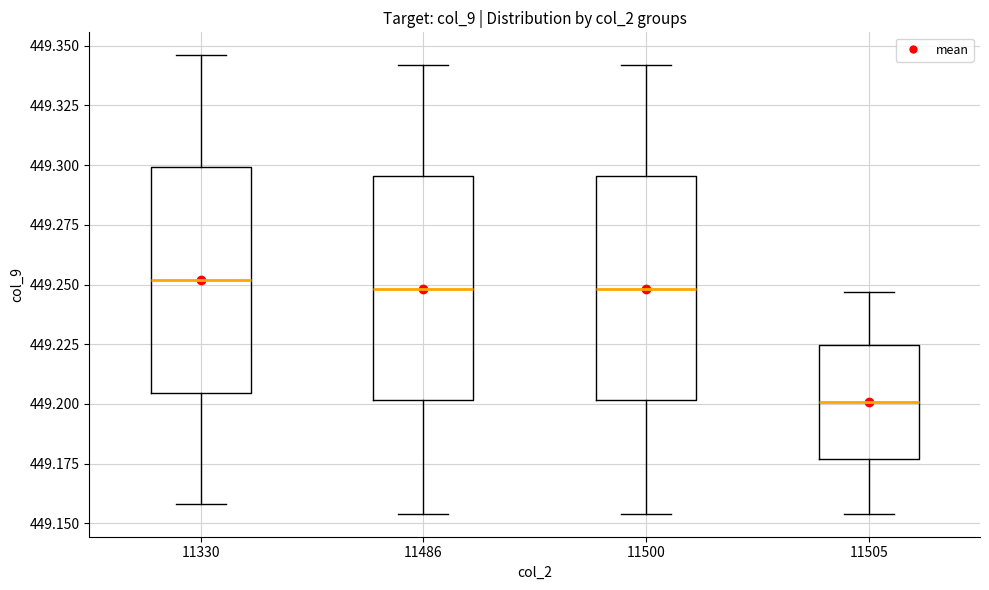

Which box has the lowest median line?

11505